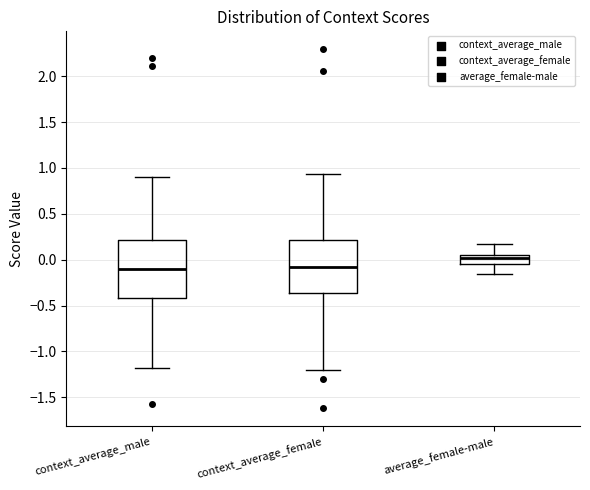

Which box is the tallest, from its lower edge to its upper edge?

context_average_male